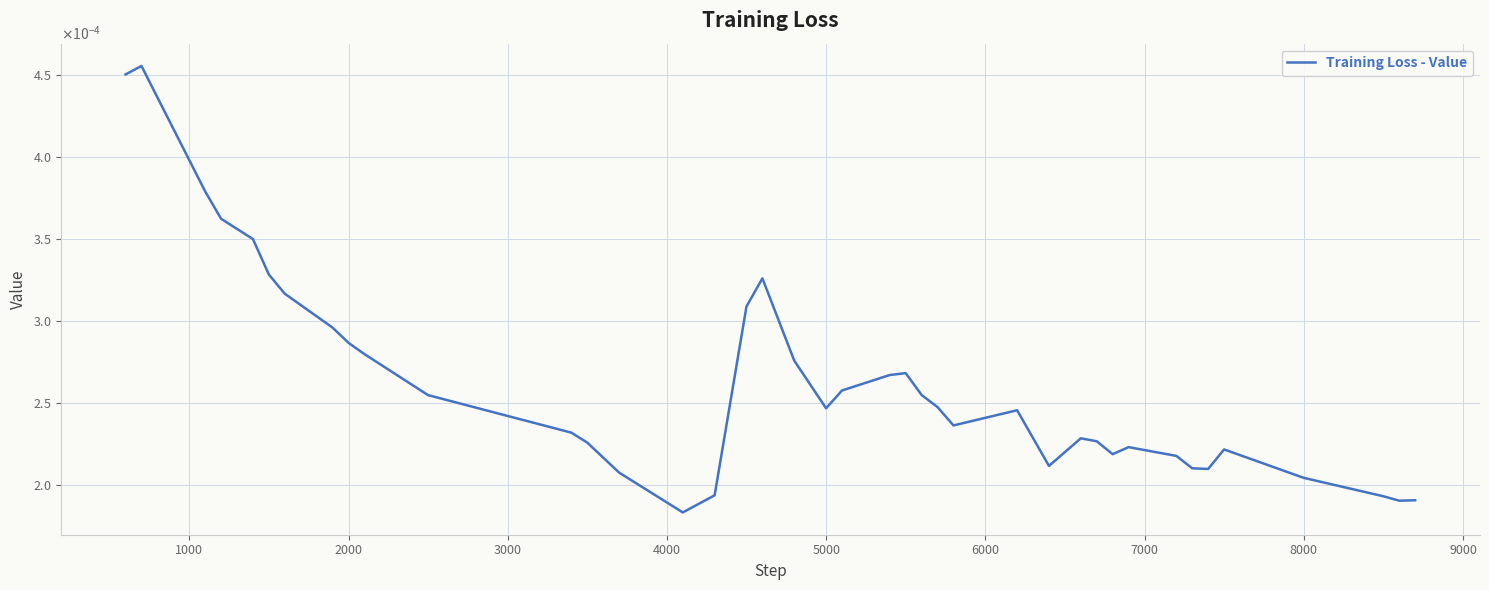

Does the chart display data point markers on the line(s)?

No